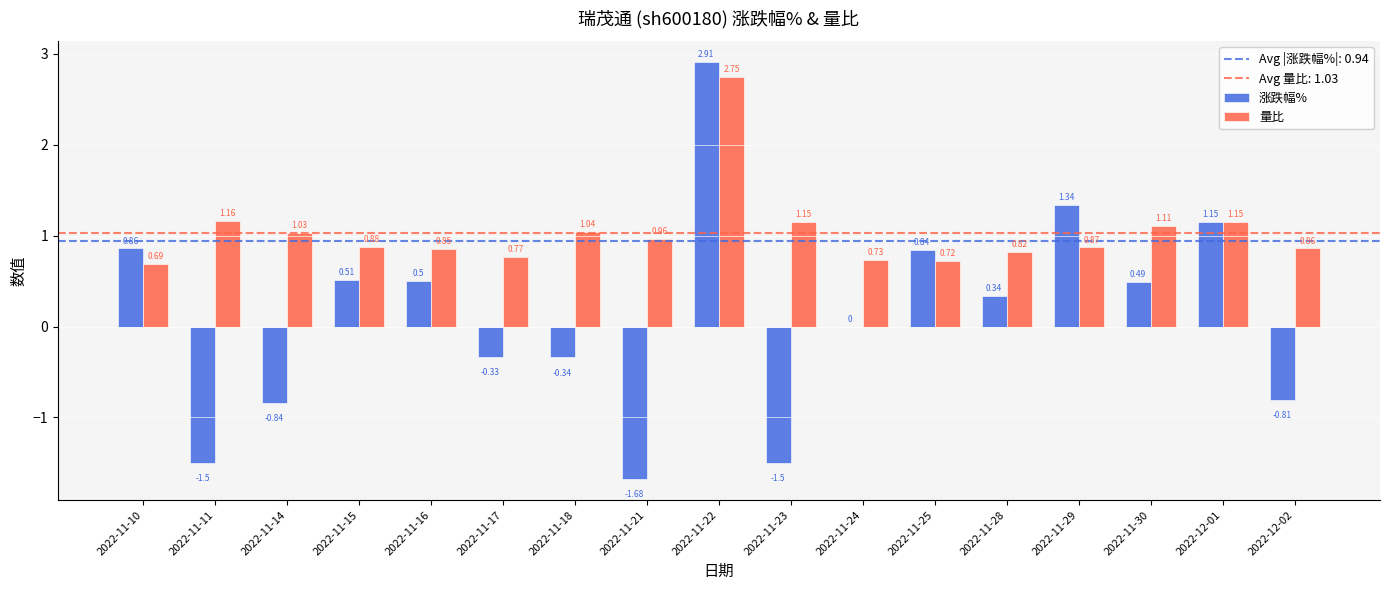

Between 2022-11-24 and 2022-11-30, which series saw the biggest shift?

涨跌幅%